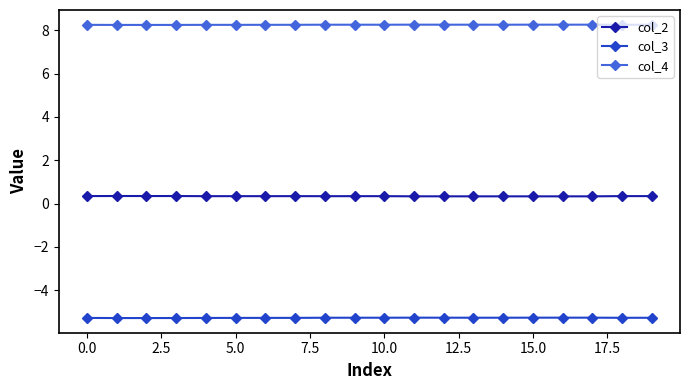

Is this an area chart (filled region under the line)?

No